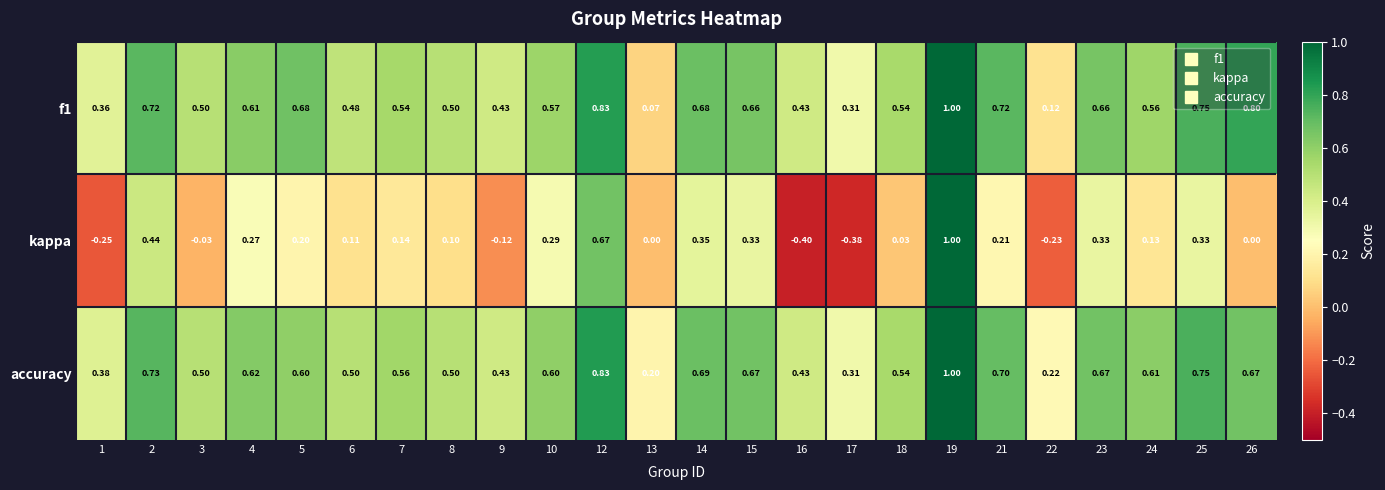

At which category is the sum across all series the highest?

19